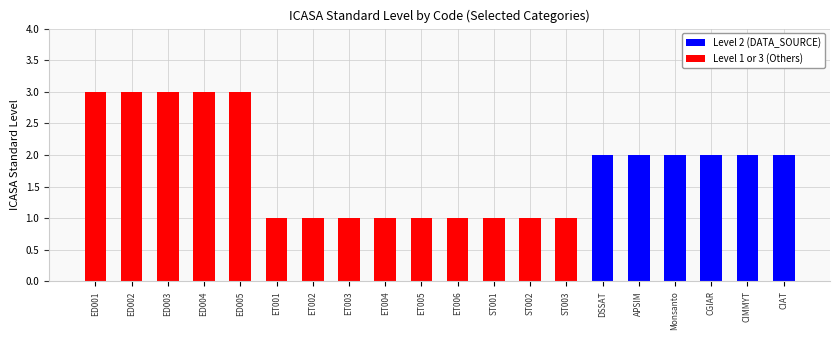

What position from the left is Monsanto?

17